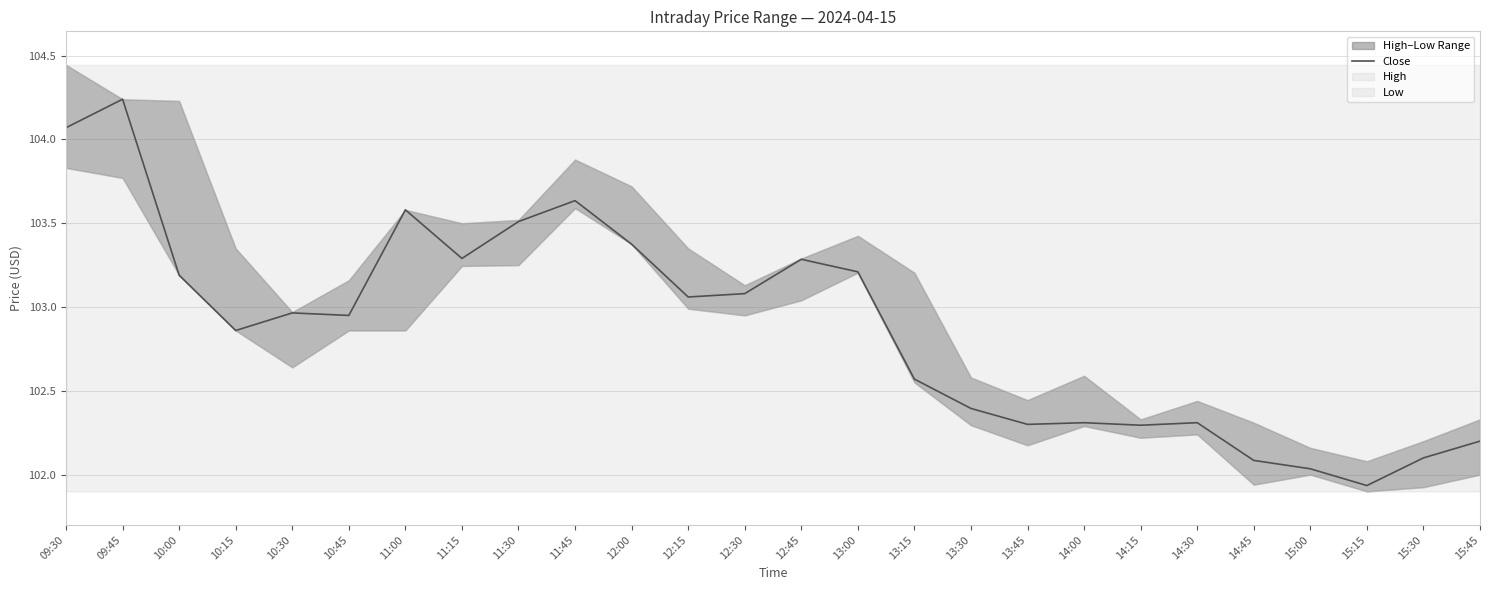

Reading right to left, extract all data points from this chart.

102.2	102.1	101.9	102.0	102.1	102.3	102.3	102.3	102.3	102.4	102.6	103.2	103.3	103.1	103.1	103.4	103.6	103.5	103.3	103.6	102.9	103.0	102.9	103.2	104.2	104.1